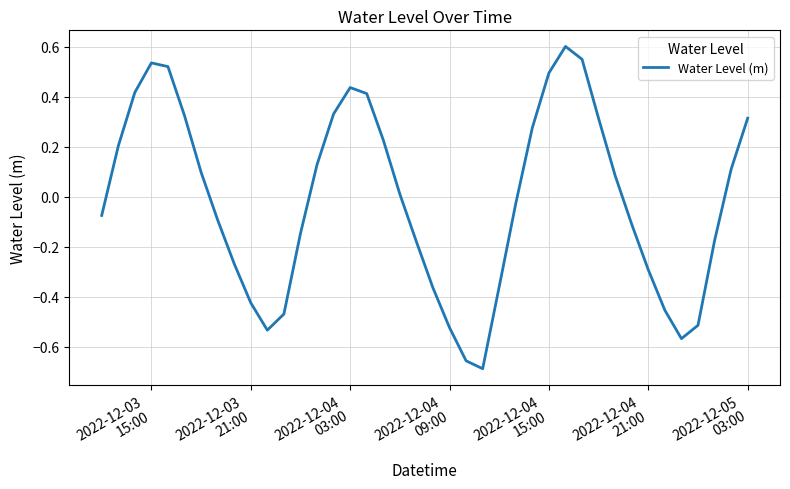

What is the greatest value displayed?

0.6